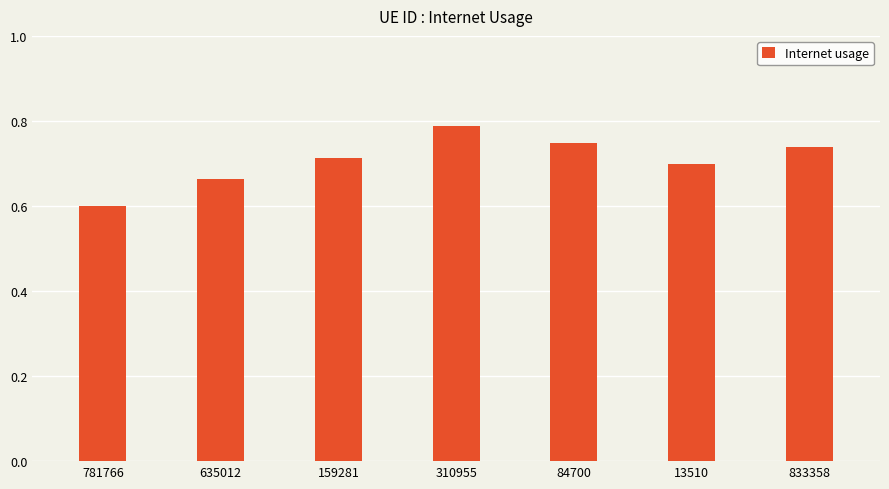

The value at 781766 is 0.6. True or false?

True